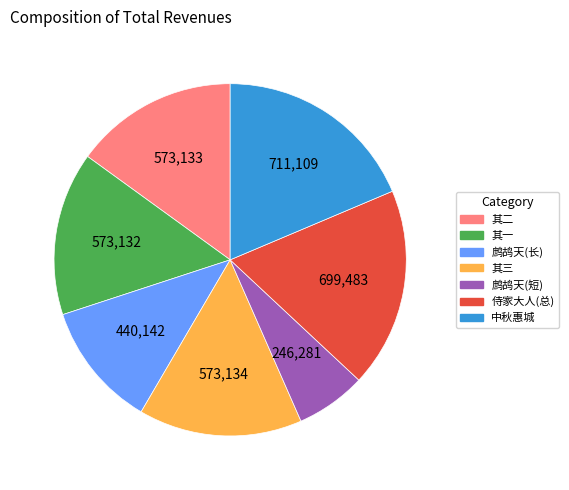

Is there any slice that represents more than half of the pie?

No